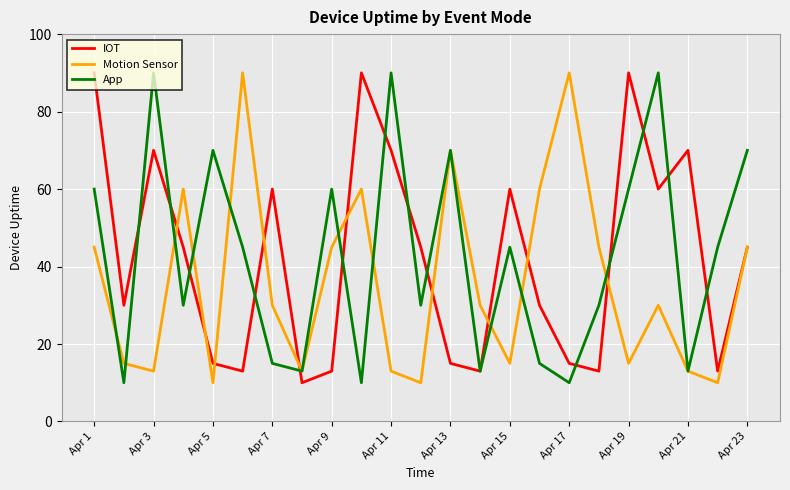

What is the maximum value shown in the chart?

90